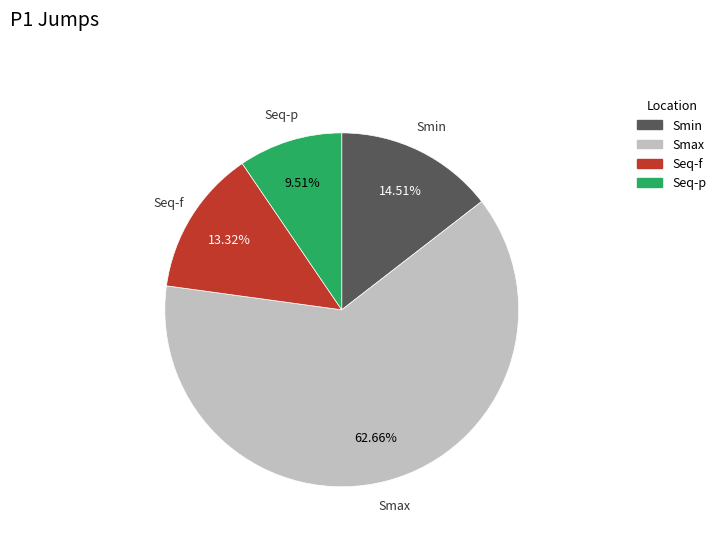

What is the ratio of the value at Smax to the value at Seq-p?

6.6